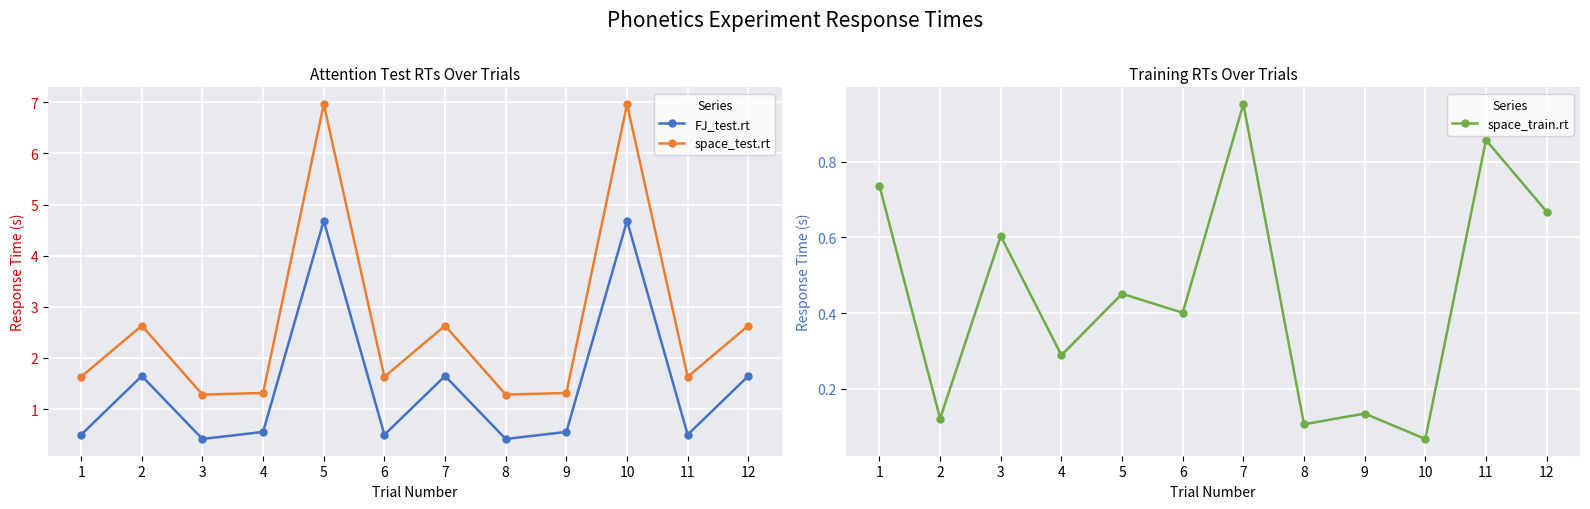

At which category does FJ_test.rt reach its first local peak?

2